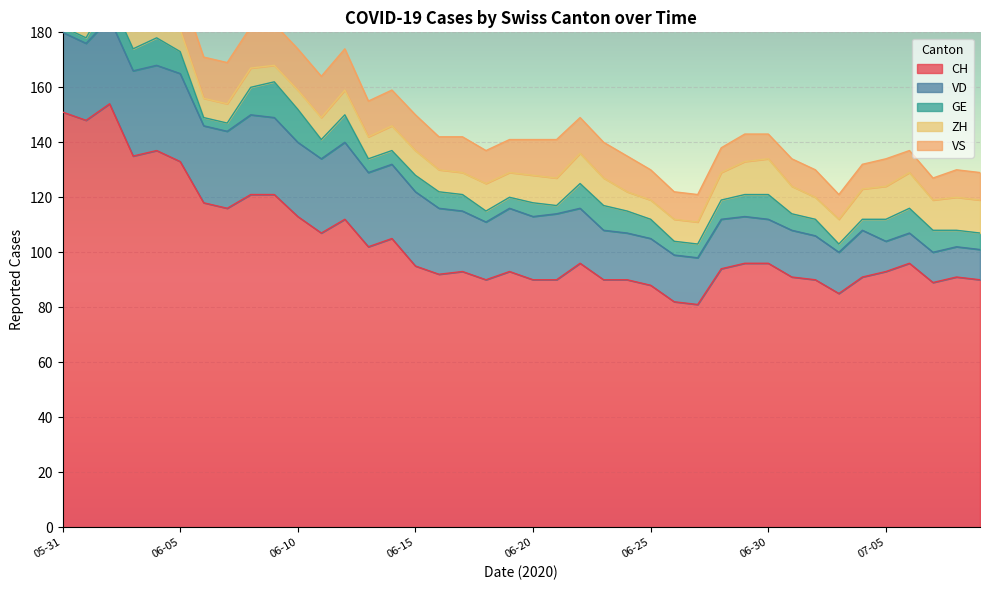

The ZH series shows 5 at 2020-07-04. True or false?

False